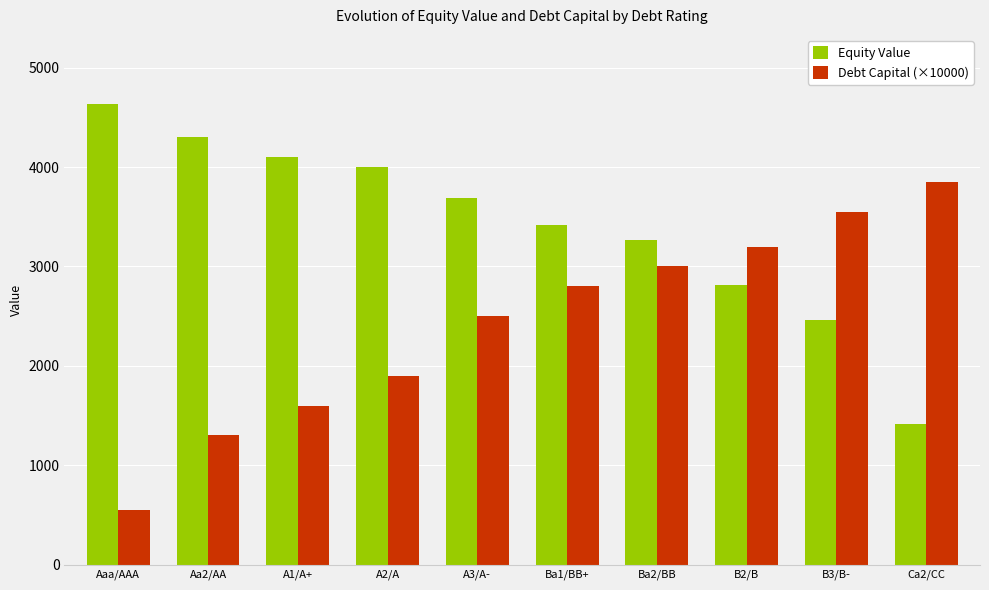

What are all the series names shown in the legend?

Equity Value, Debt Capital (×10000)